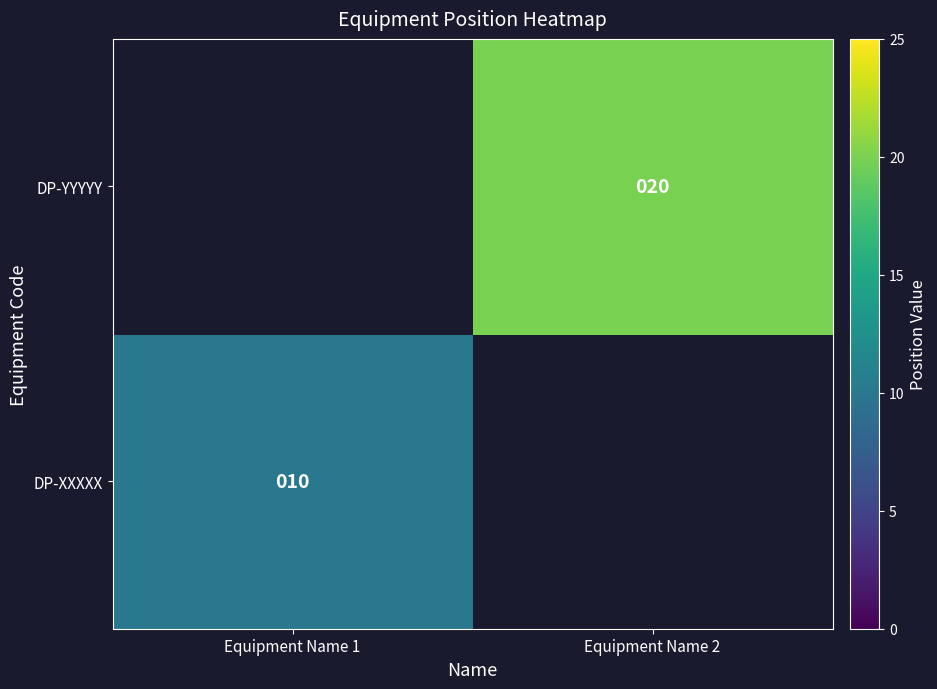

The DP-YYYYY series shows 11 at Equipment Name 2. True or false?

False